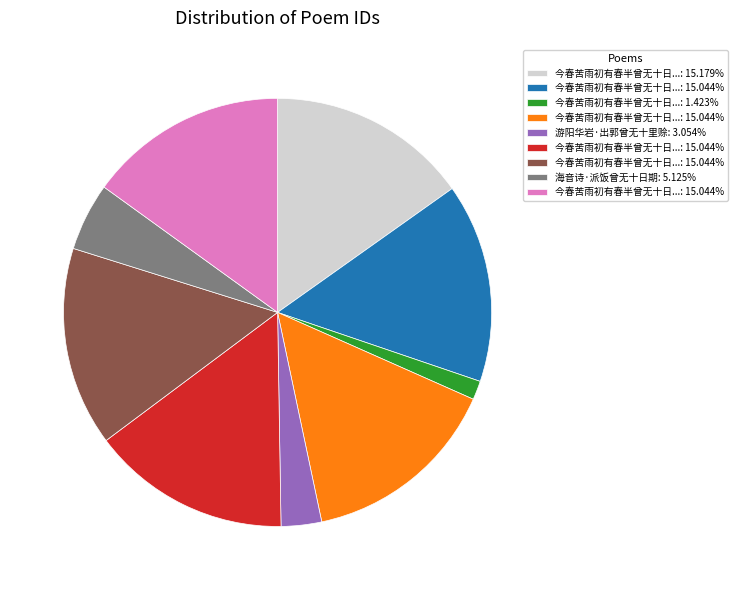

Is there any slice that represents more than half of the pie?

No